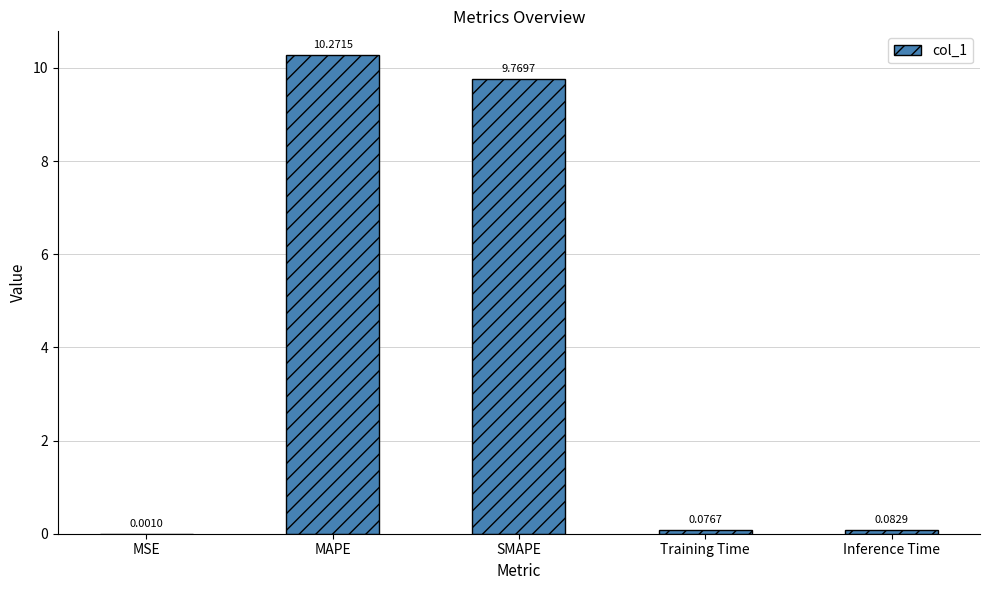

What is the difference between the values at Inference Time and MAPE?

10.2